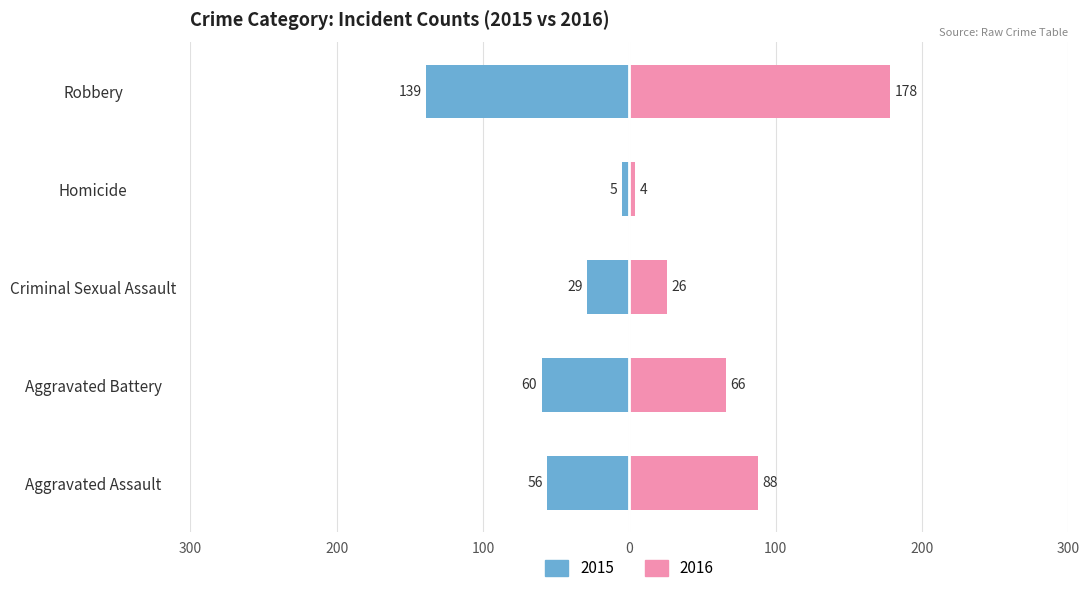

How many bars are there in each group?

2